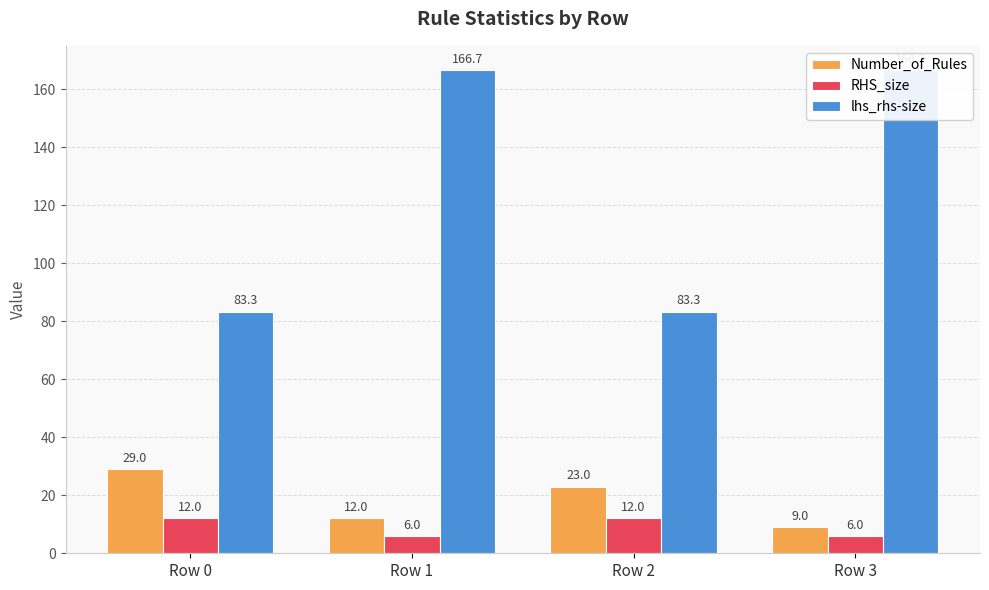

What is the sum of the lhs_rhs-size values at Row 1 and Row 3?

333.3